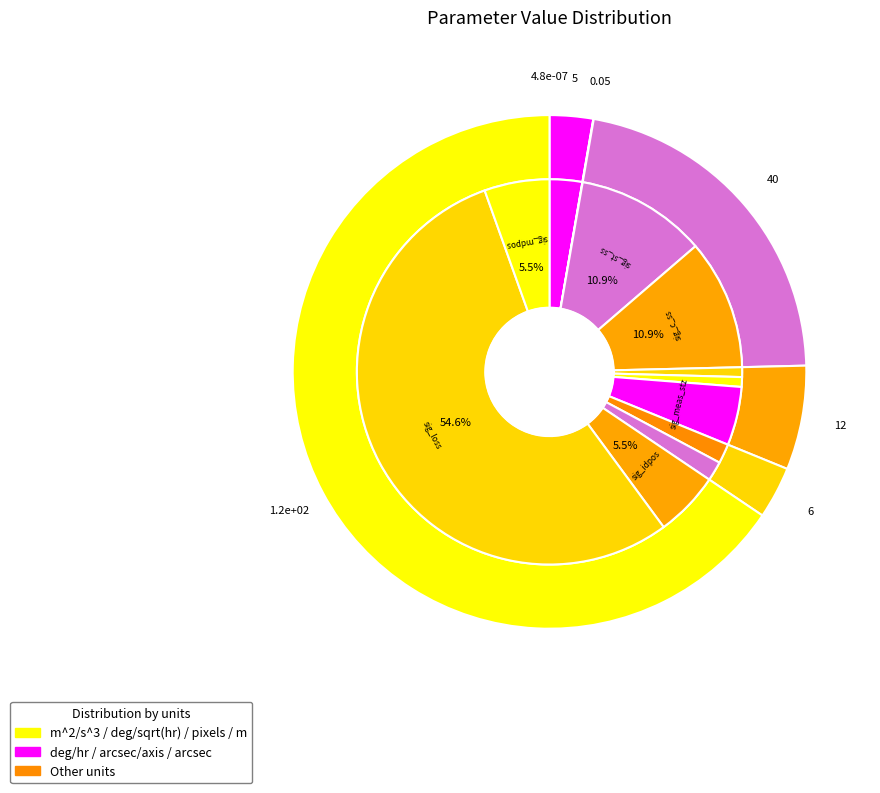

Count the number of slices in the pie.

13